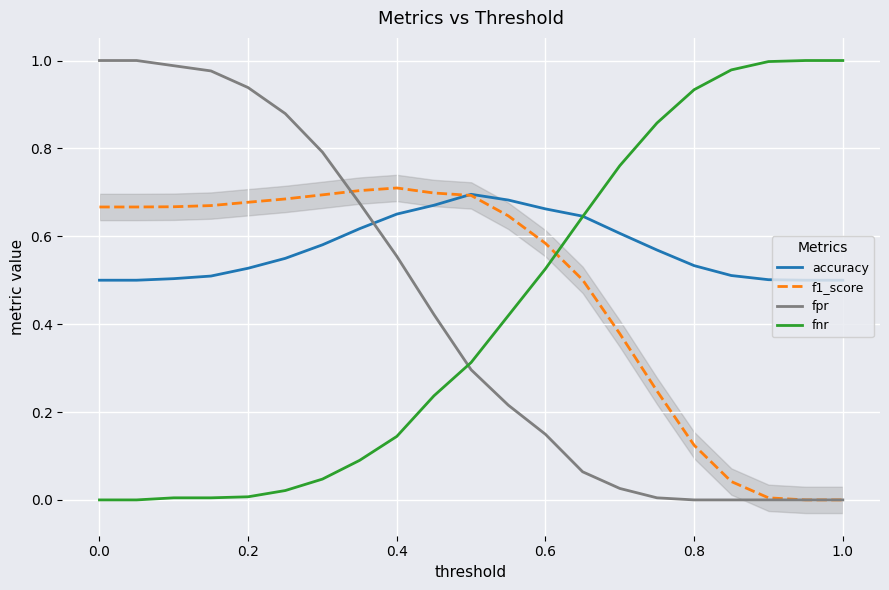

How many intersections are there between fnr and f1_score?

1